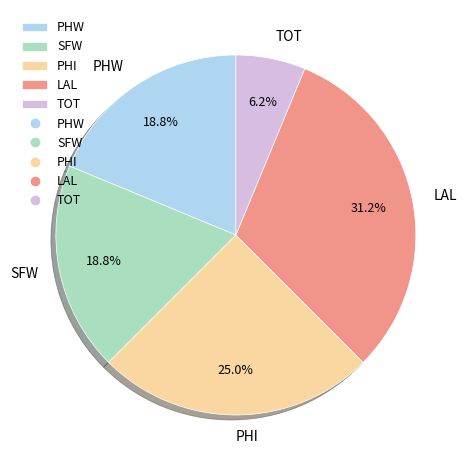

Which has a higher value, PHW or LAL?

LAL